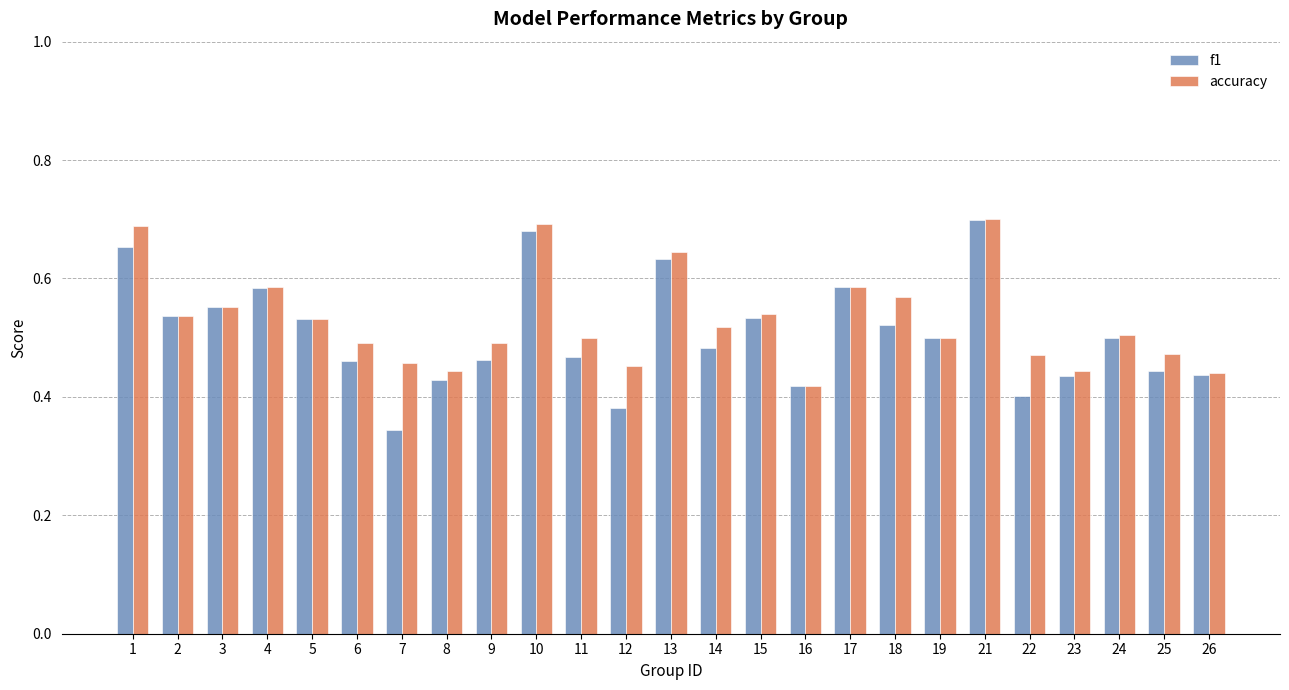

The value of accuracy at 6 is 0.7. True or false?

False